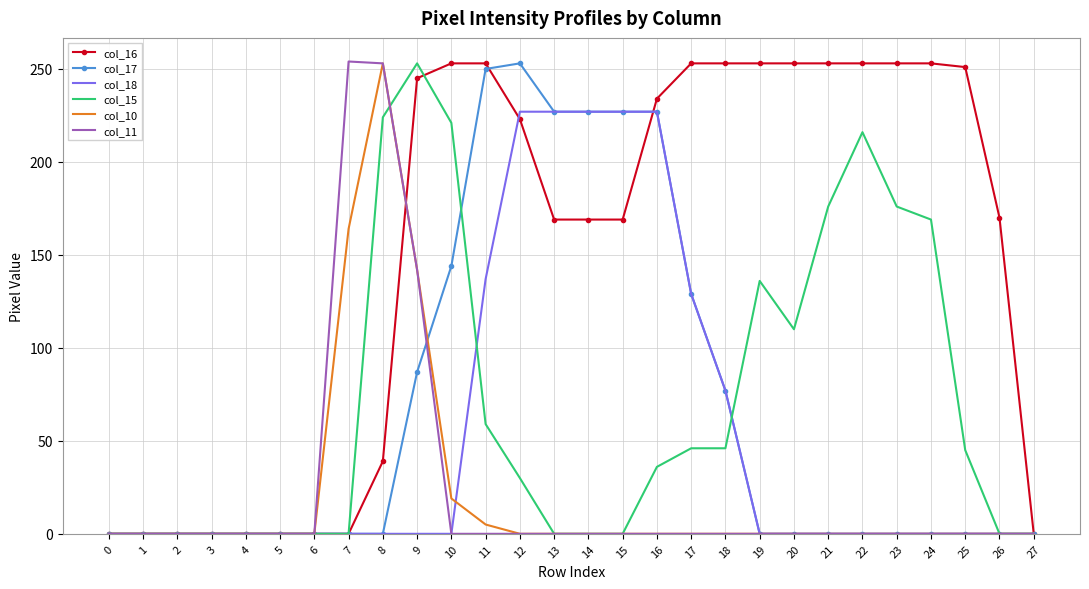

What value does the col_15 series have at 8, to the nearest 10?

220